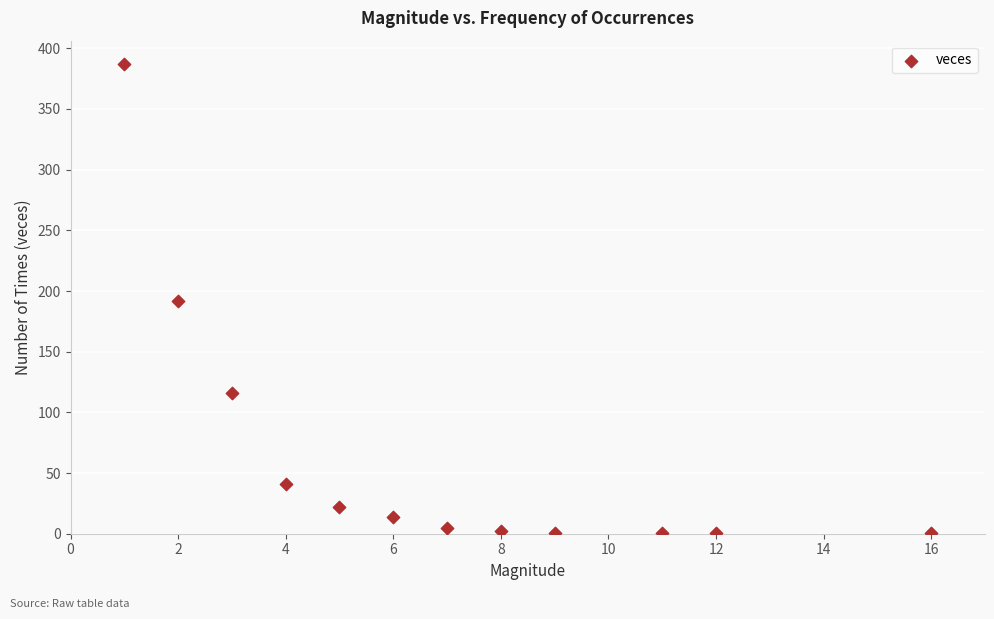

What is the range of Y values (max minus min)?

386